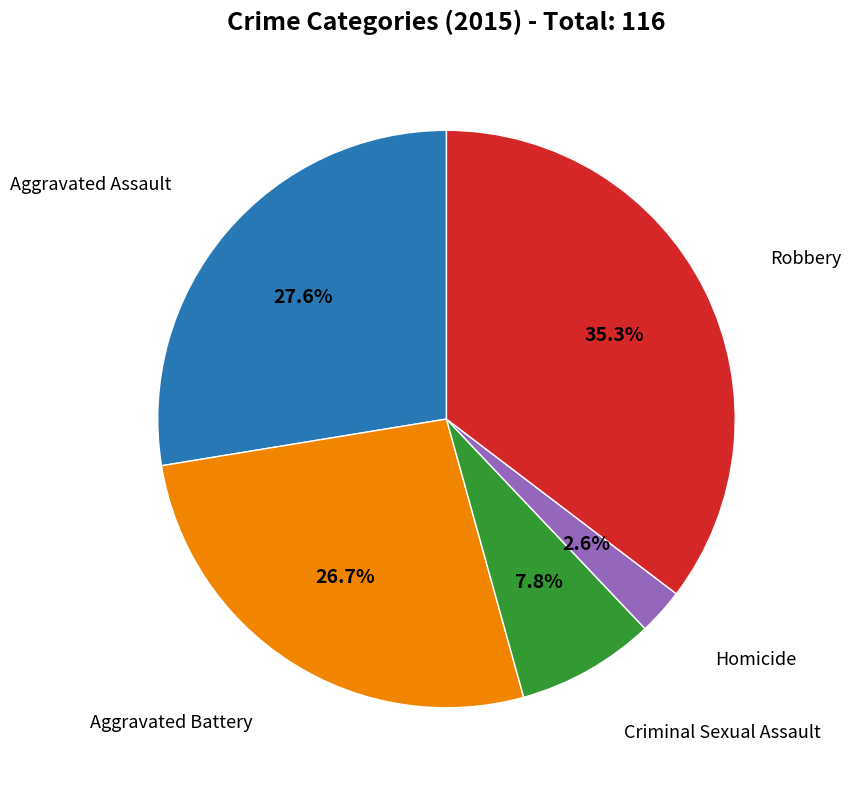

Is there any slice that represents more than half of the pie?

No